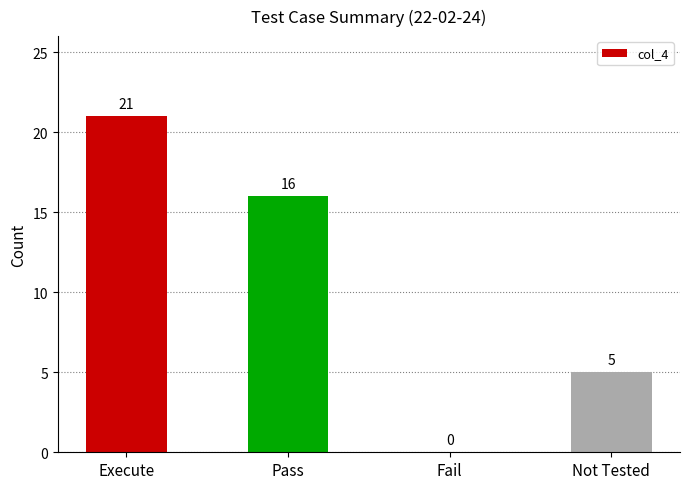

Which has a higher value, Fail or Execute?

Execute